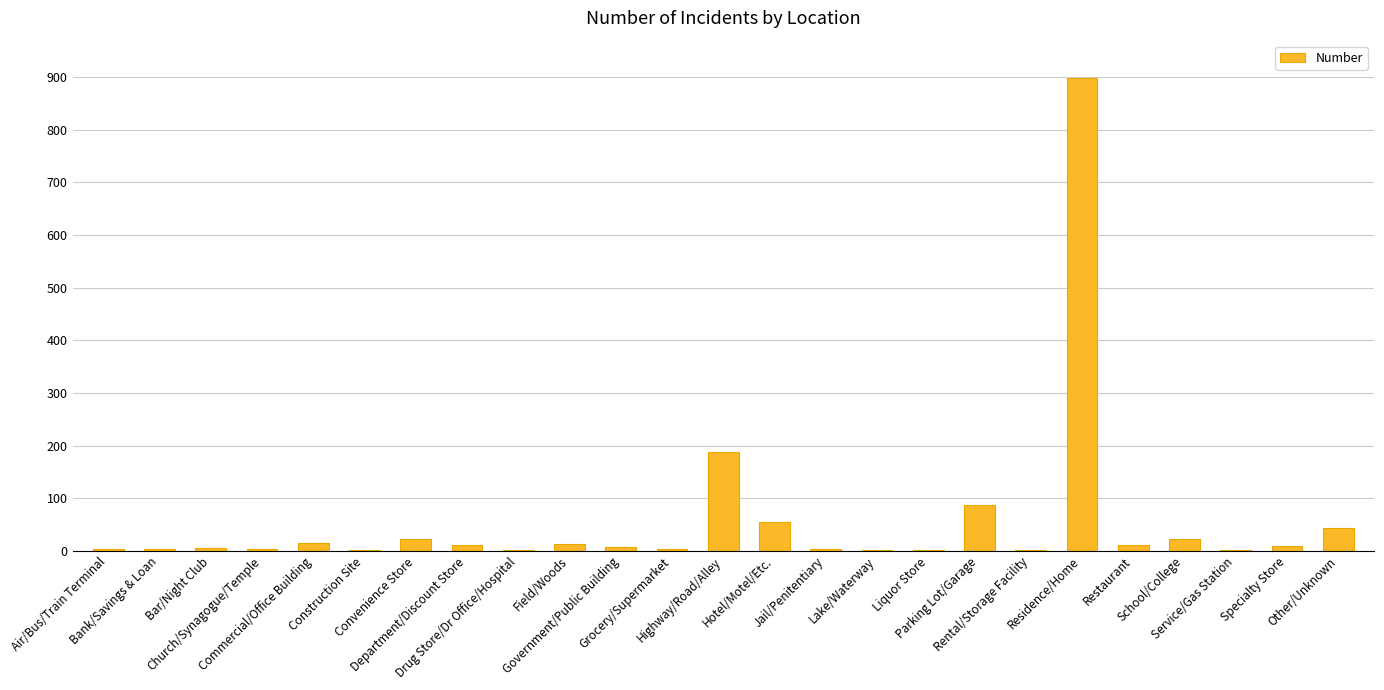

What is the greatest value displayed?

897